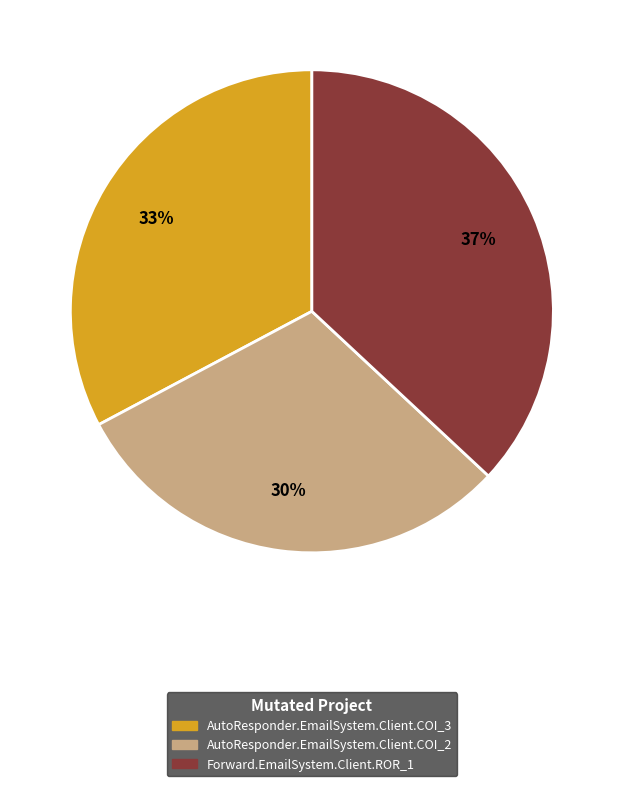

How many segments does this pie chart have?

3